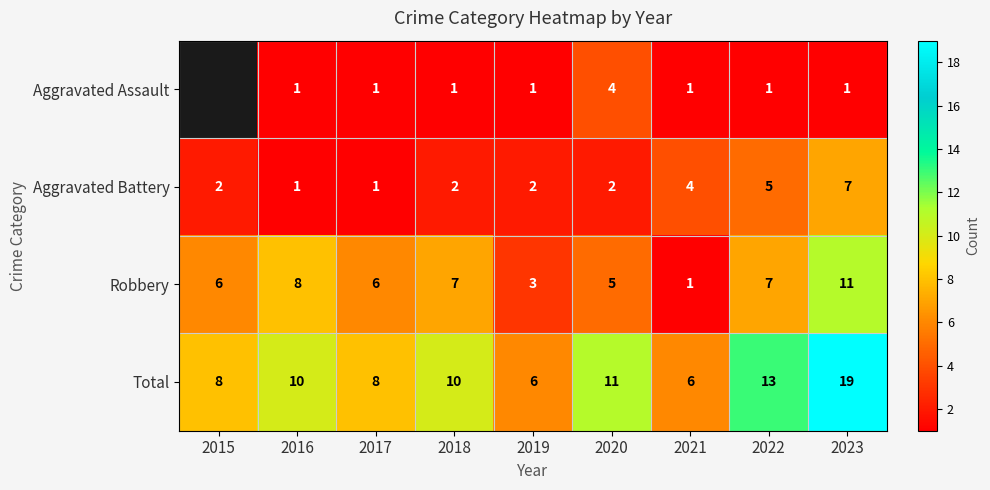

What is the total value across all series at 2023?

38.0